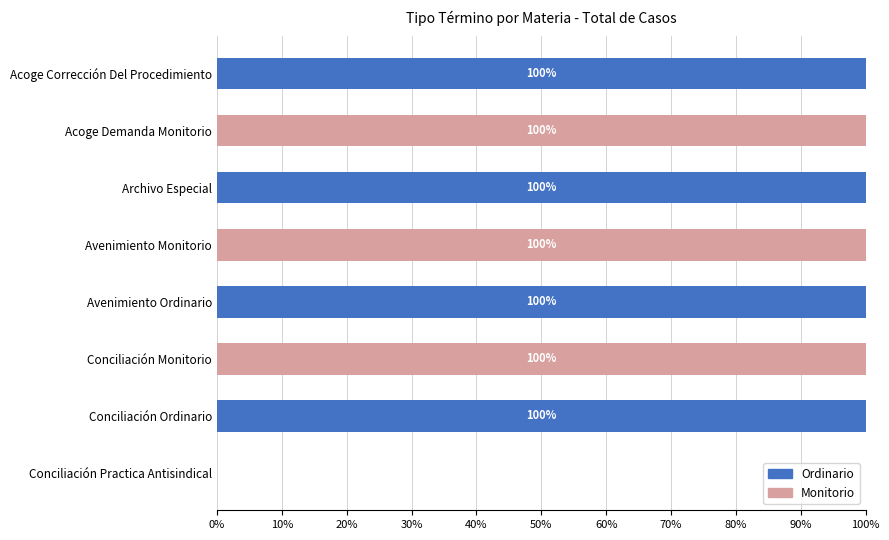

Count the number of categories in the chart.

8